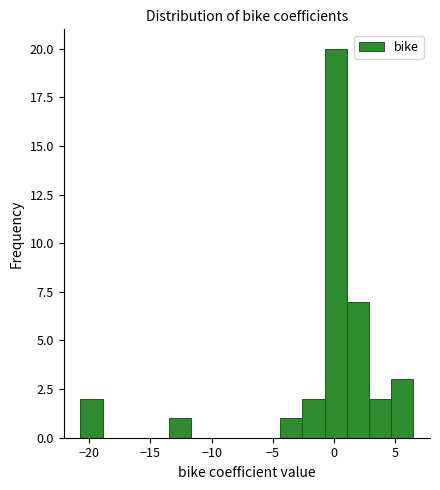

Read against the x-axis, roughly where is the centre of the tallest bar?

0.0